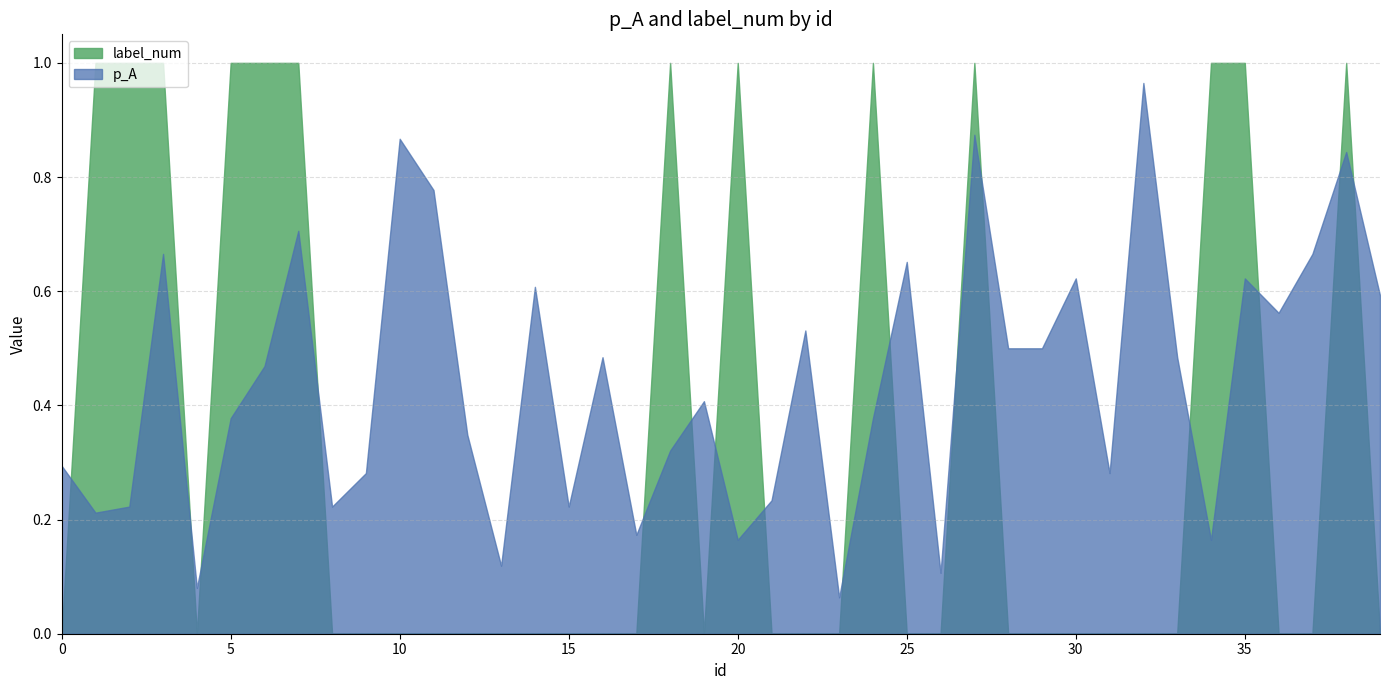

Which series has the largest total across all categories?

p_A